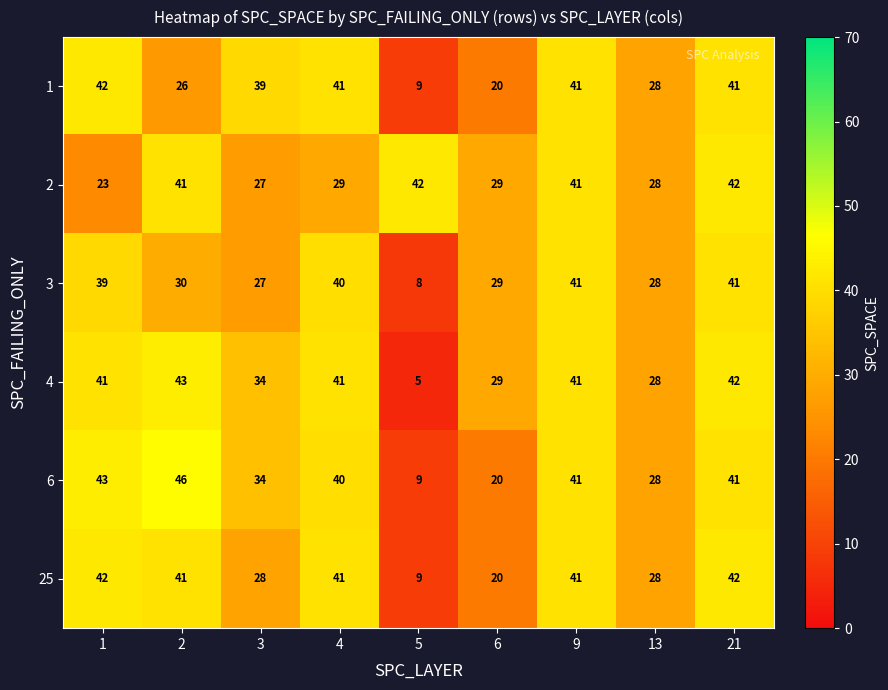

What is the average value of the 4 series?

34